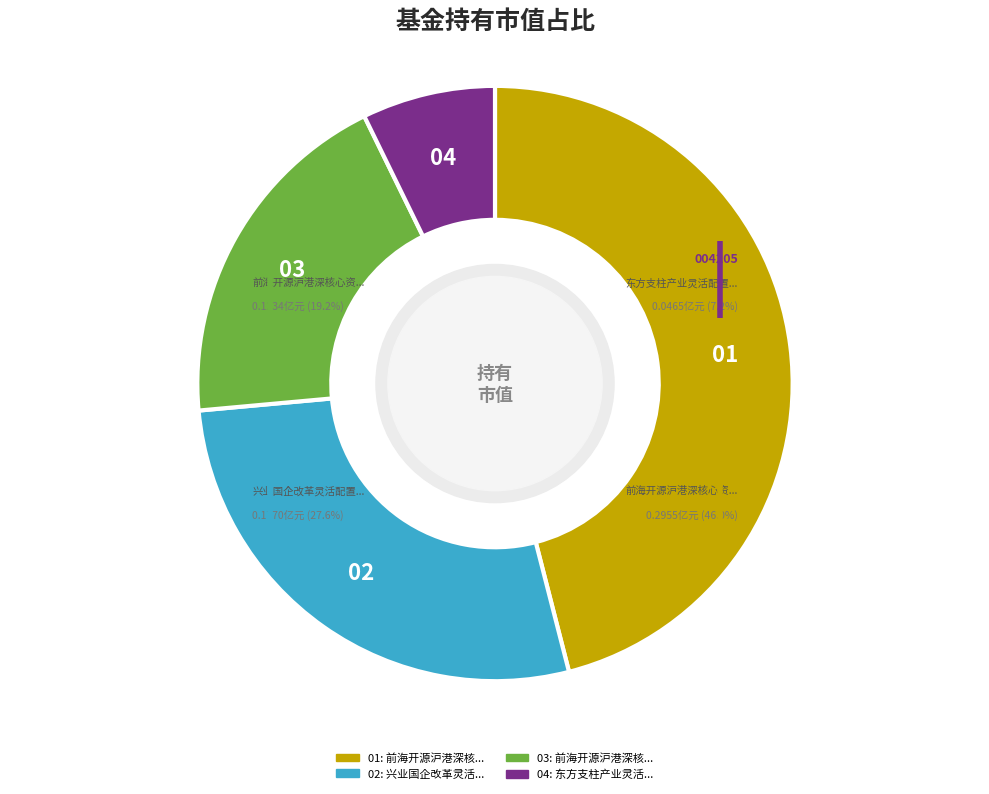

Is it true that 东方支柱产业灵活配置混合 is 7% of the pie?

True